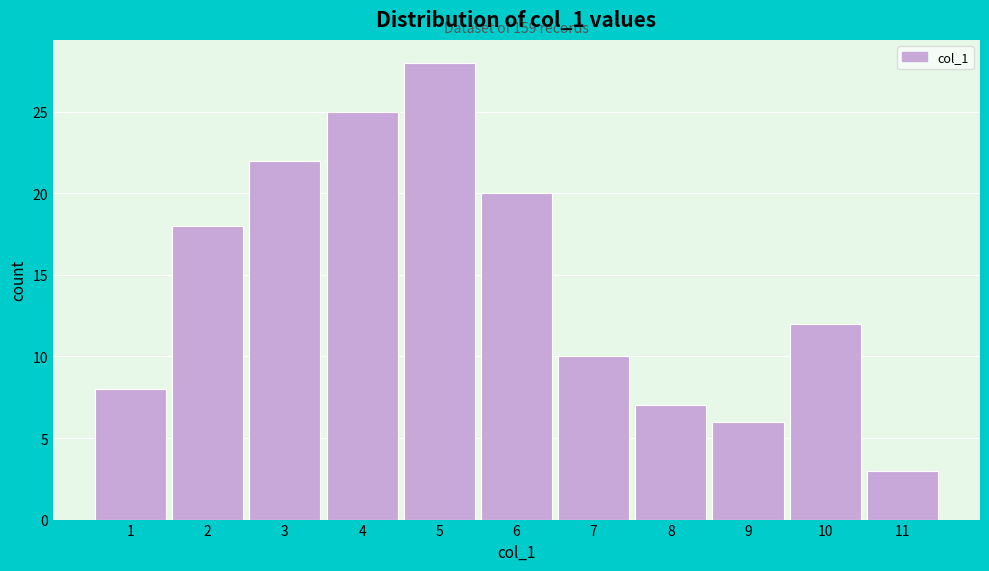

Reading left to right, transcribe all the data shown in this chart.

1=8	2=18	3=22	4=25	5=28	6=20	7=10	8=7	9=6	10=12	11=3